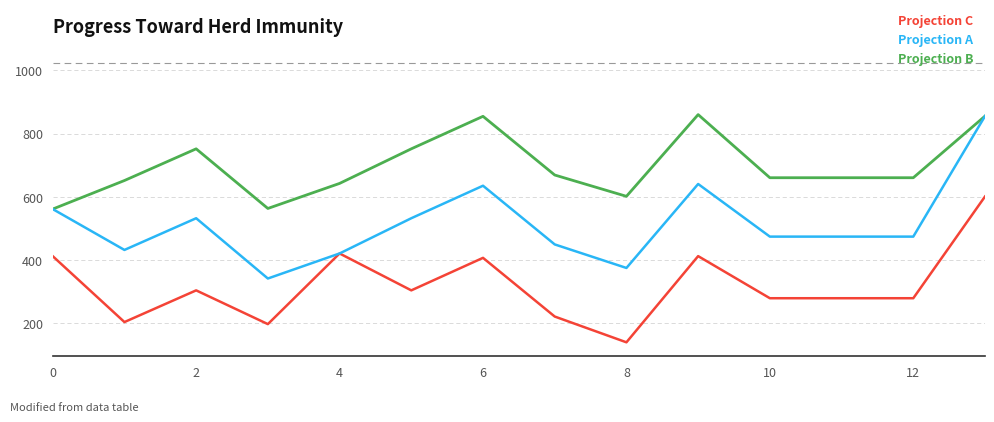

At how many categories does at least one series exceed 778?

3